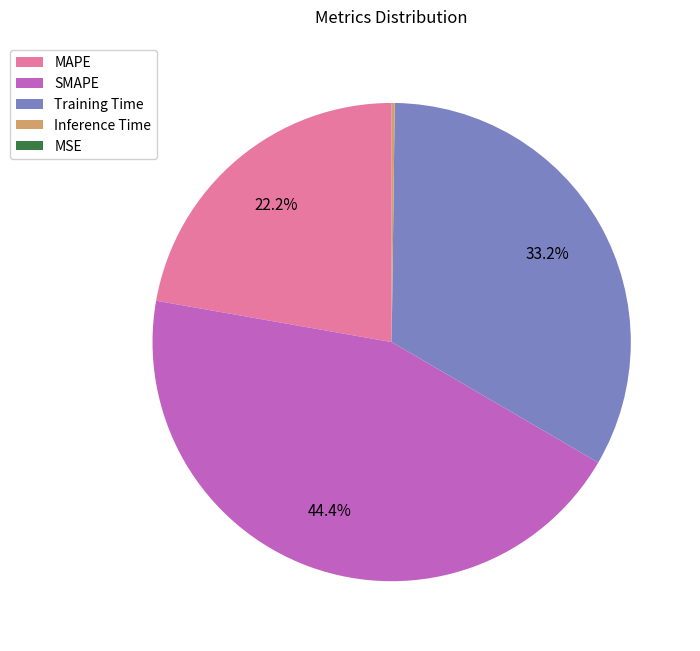

Is it true that MAPE is 36% of the pie?

False